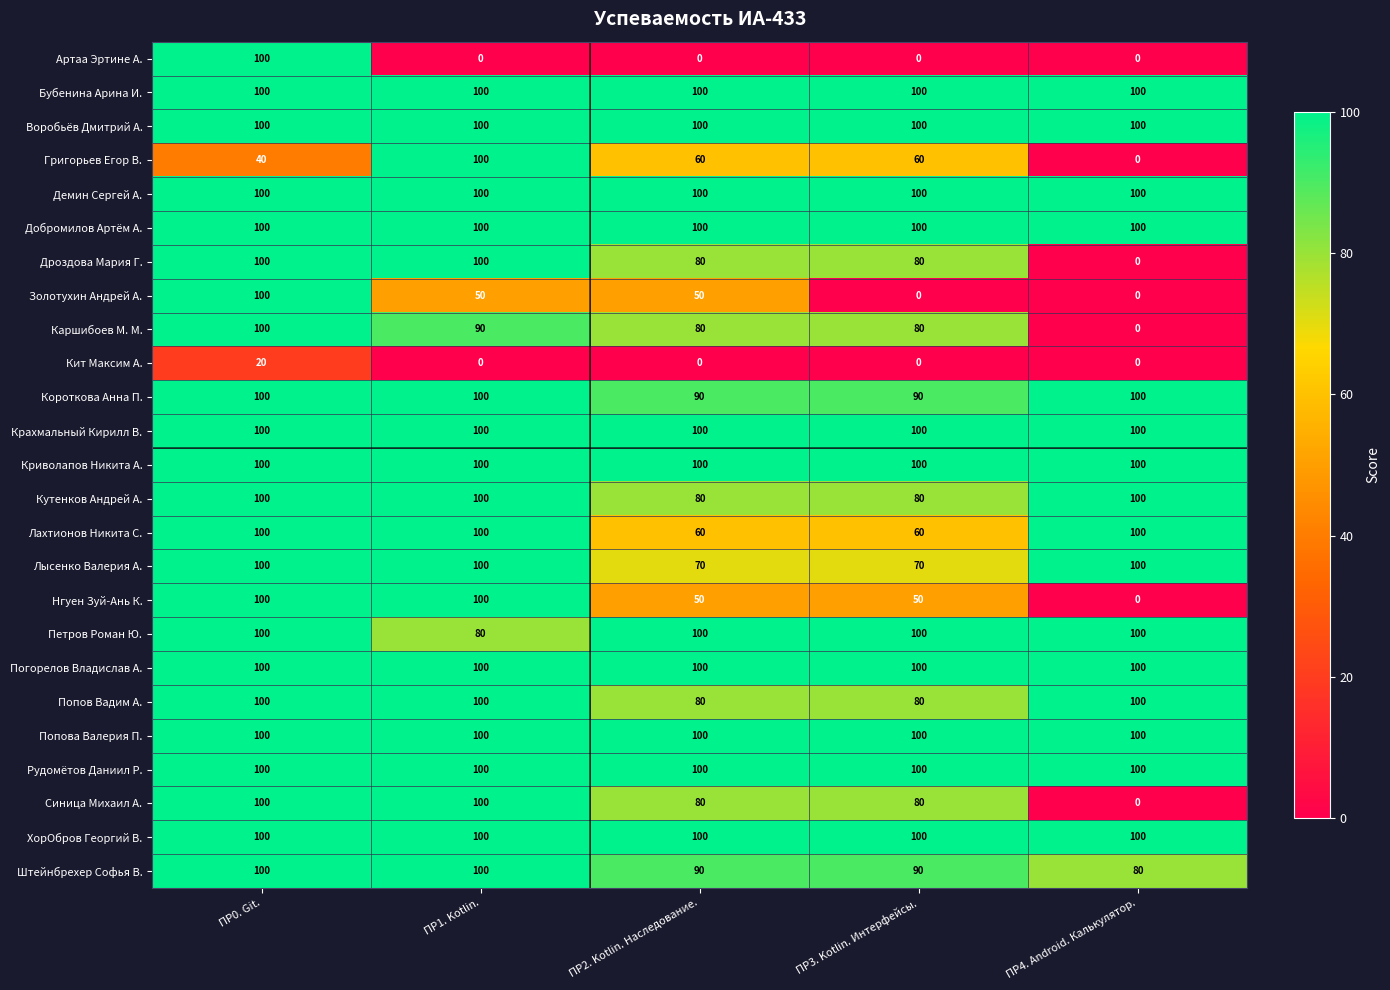

What is the difference between the highest and lowest values at ПР4. Android. Калькулятор.?

100